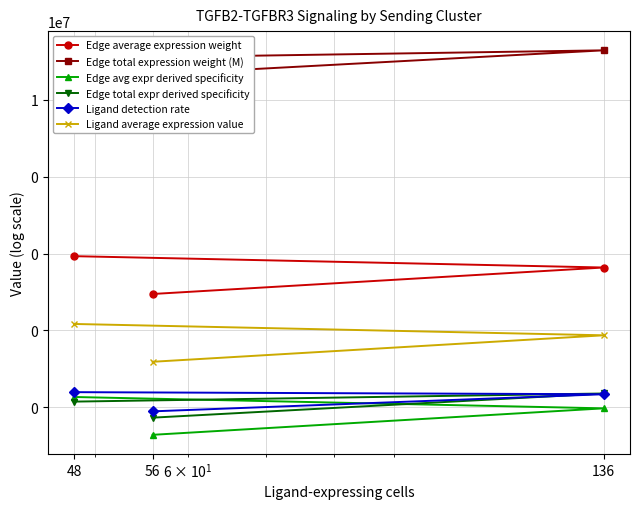

Reading left to right, extract all data points from this chart.

Edge average expression weight: 56=88.4	136=432.4	48=853.4
Edge total expression weight (M): 56=45714775.2	136=194615705.8	48=119647229.7
Edge avg expr derived specificity: 56=0.0	136=0.1	48=0.2
Edge total expr derived specificity: 56=0.1	136=0.2	48=0.1
Ligand detection rate: 56=0.1	136=0.2	48=0.2
Ligand average expression value: 56=1.5	136=7.4	48=14.7